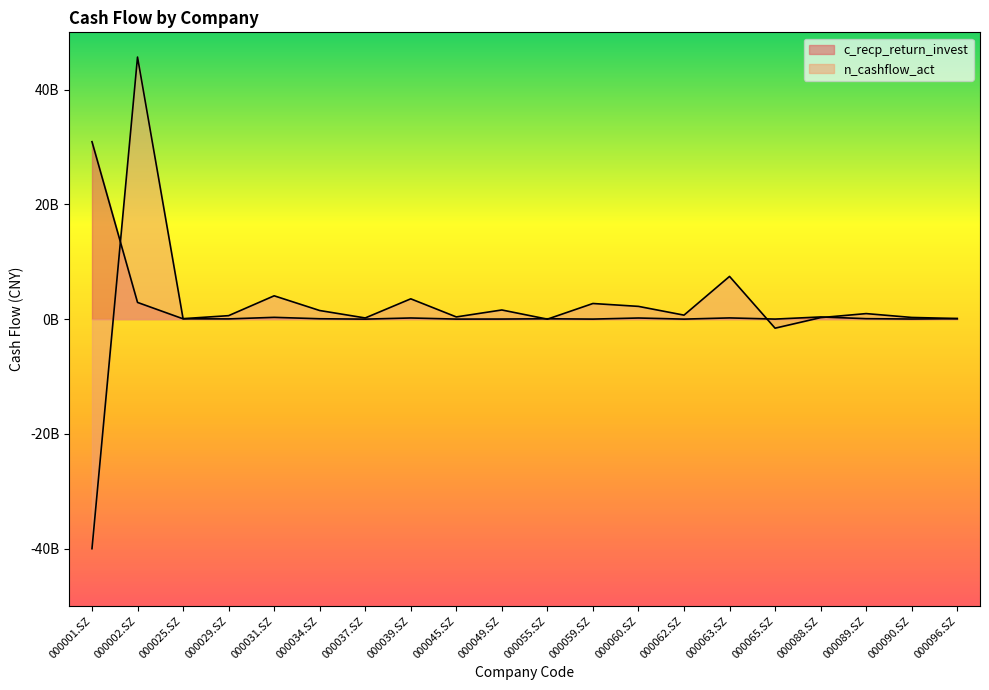

Does the chart have visible grid lines?

No